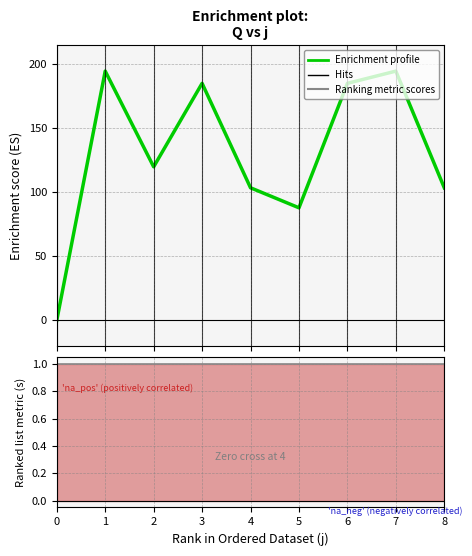

How many interior local peaks does the Enrichment profile series have?

3